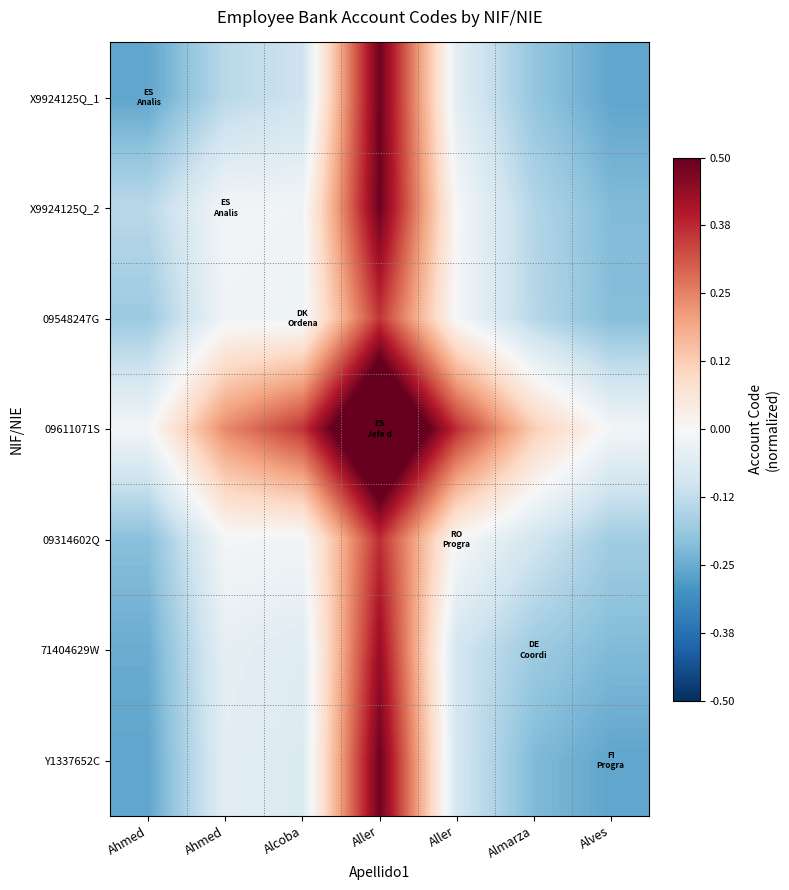

Between Aller and Aller, which is larger?

Aller